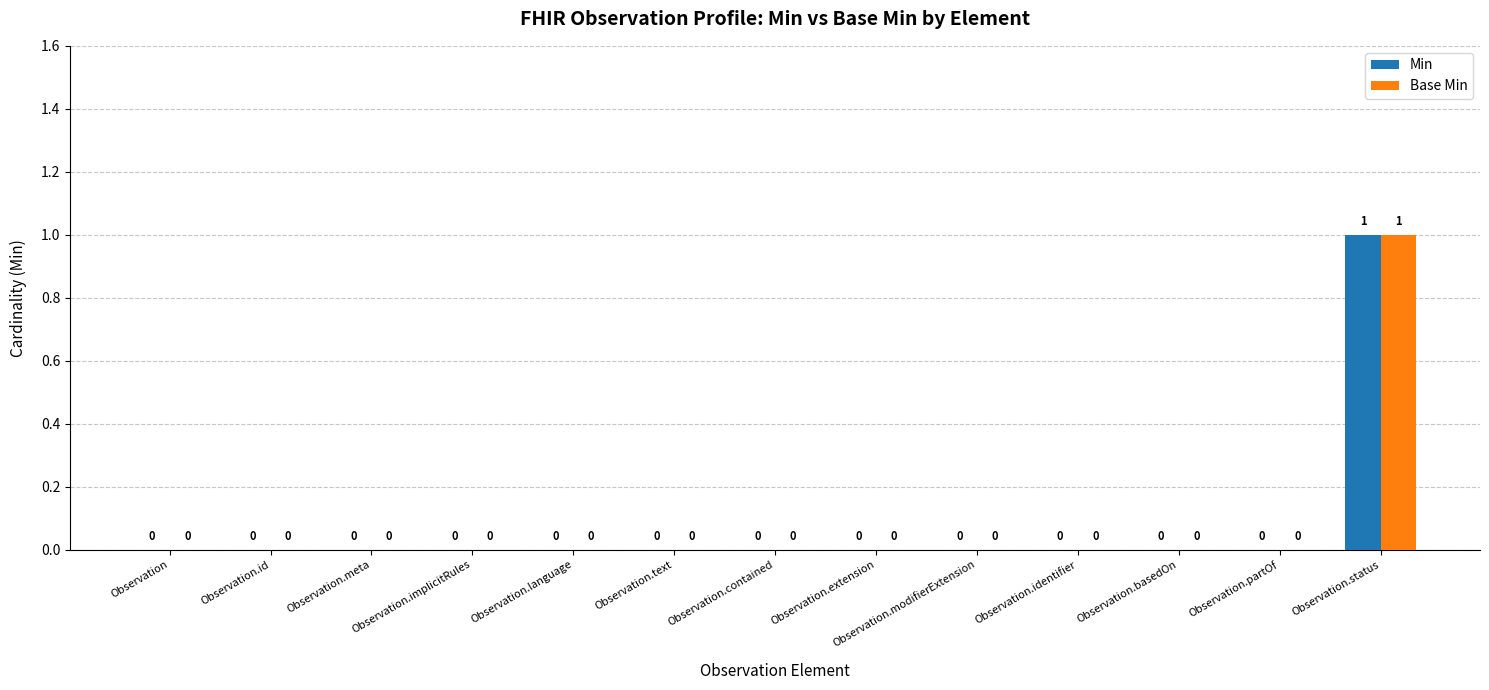

Are the bars grouped side by side (vs. stacked)?

Yes